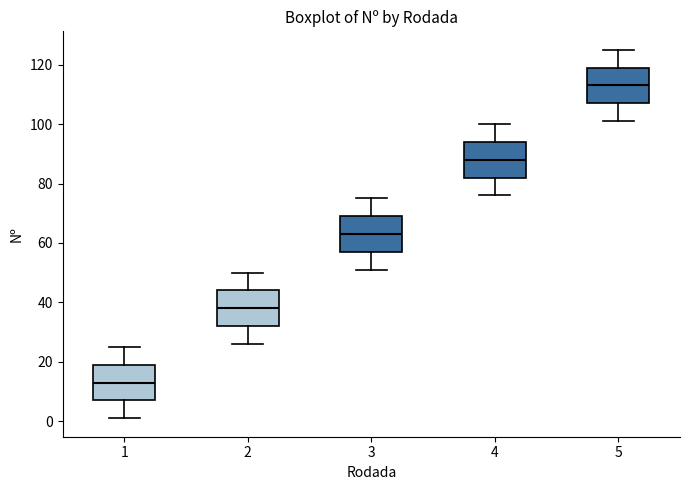

Reading left to right, transcribe this box plot: for each box, give where its median line is, the range the box spans, and where its two whiskers end, as read against the y-axis. The values are not printed on the chart, so give them approximately, as read against the axis.

1: median 14, box 8 to 20, whiskers 2 to 26
2: median 38, box 32 to 44, whiskers 26 to 50
3: median 64, box 58 to 70, whiskers 52 to 76
4: median 88, box 82 to 94, whiskers 76 to 100
5: median 114, box 108 to 120, whiskers 102 to 126